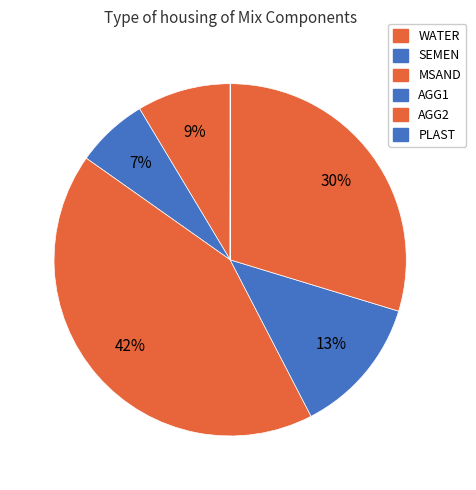

Does AGG2 represent more than half of the total?

No